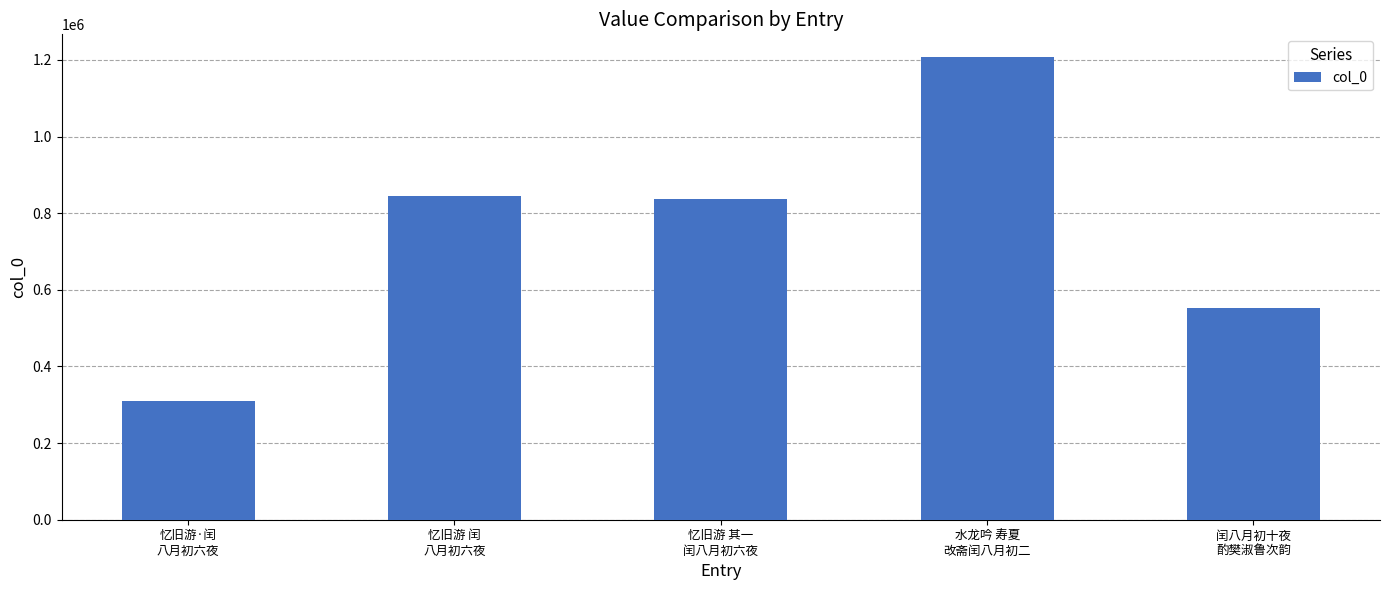

Is it true that the value at 闰八月初十夜
酌樊淑鲁次韵 is 949141?

False